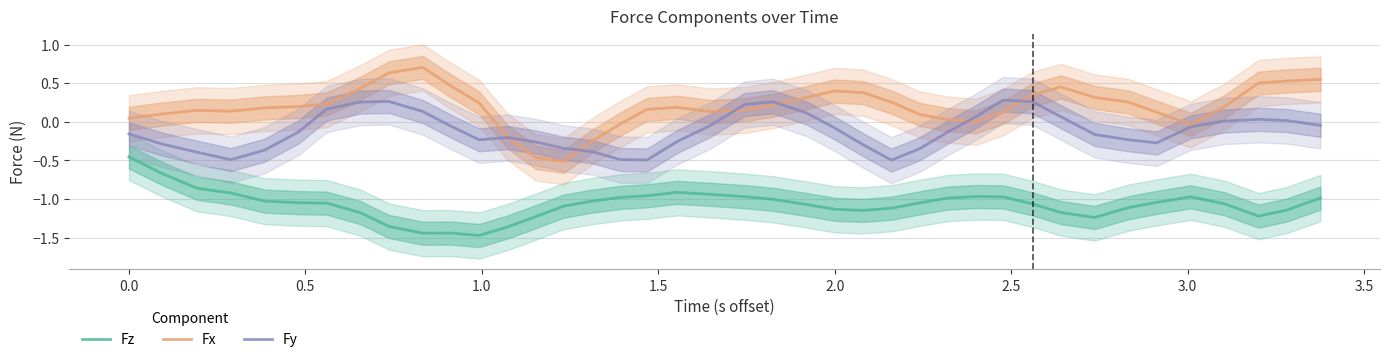

Does the chart display data point markers on the line(s)?

No